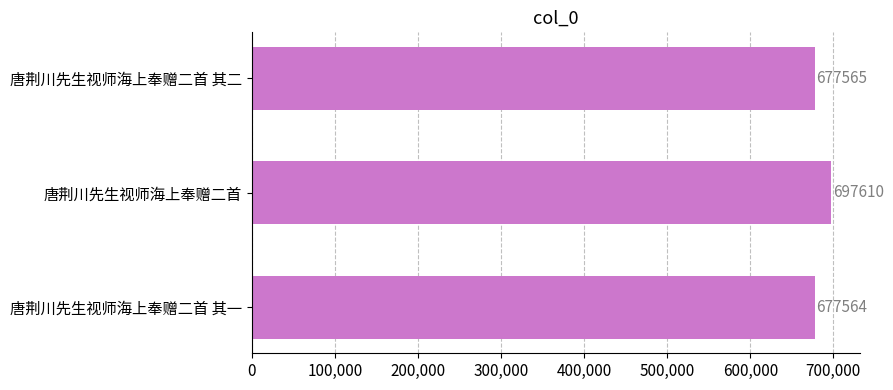

The chart shows a value of 298966 at 唐荆川先生视师海上奉赠二首. True or false?

False